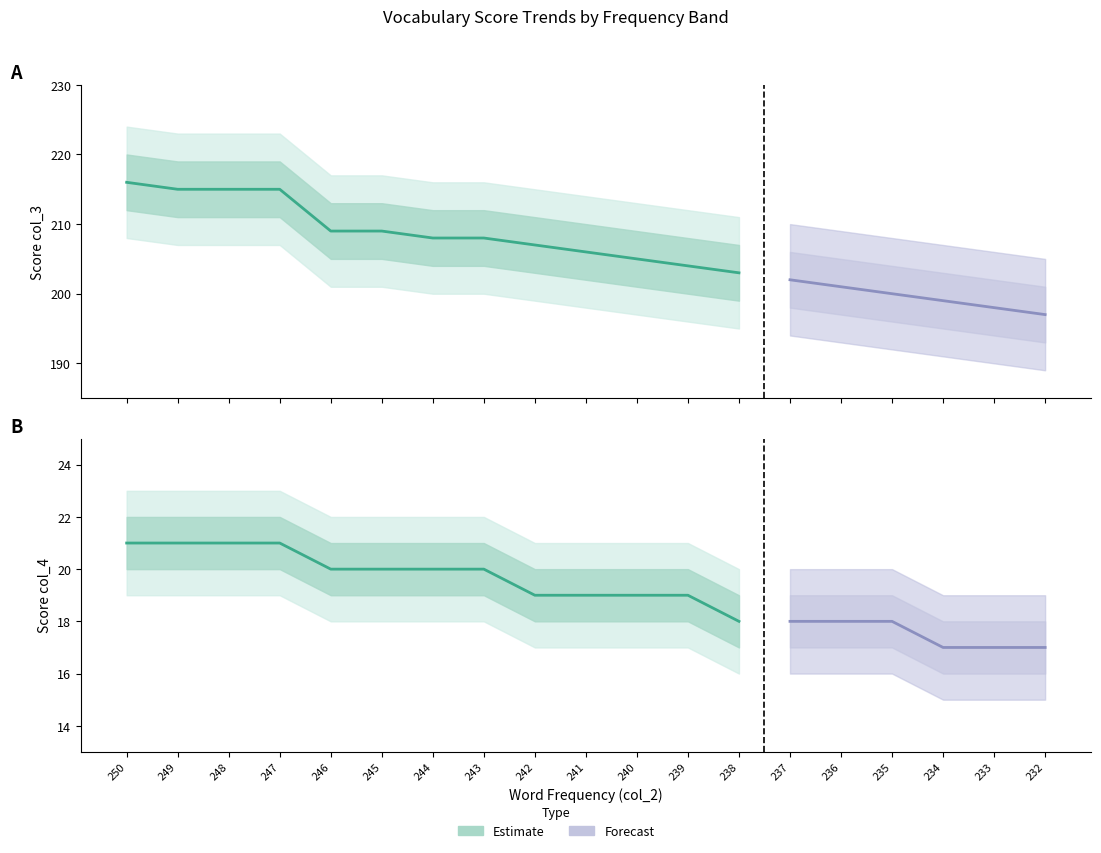

What is the difference between the maximum and minimum values in the col_3 series?

19